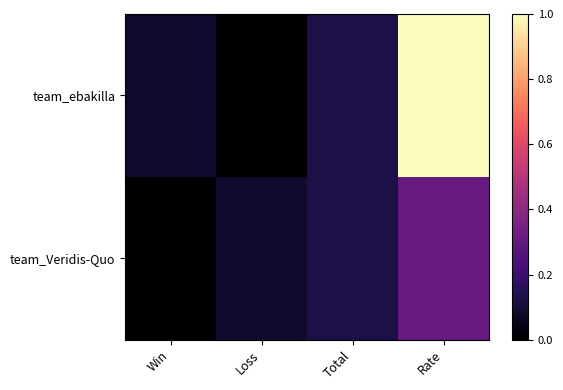

Reading left to right, extract all data points from this chart.

team_ebakilla: Win=0.1	Loss=0.0	Total=0.1	Rate=1.0
team_Veridis-Quo: Win=0.0	Loss=0.1	Total=0.1	Rate=0.3